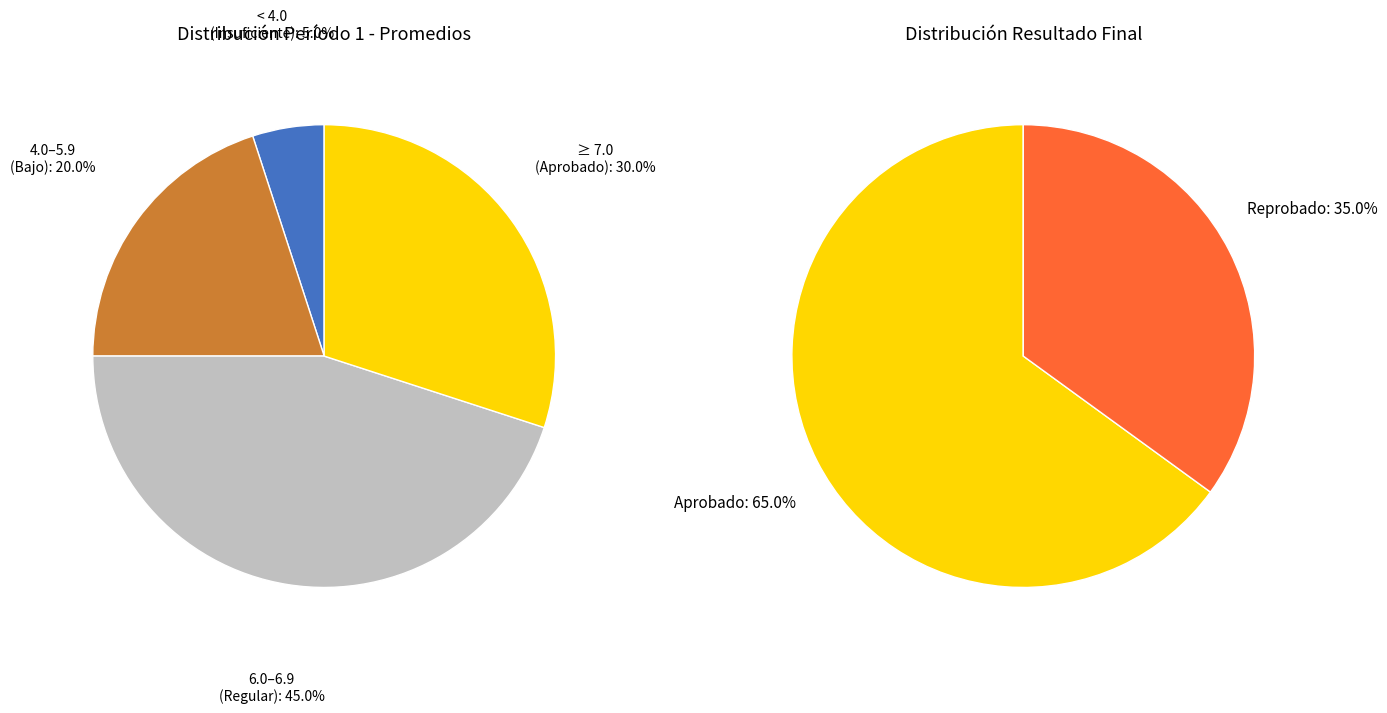

To the nearest percent, what is the difference between the Reprobado and Aprobado slice percentages?

30%